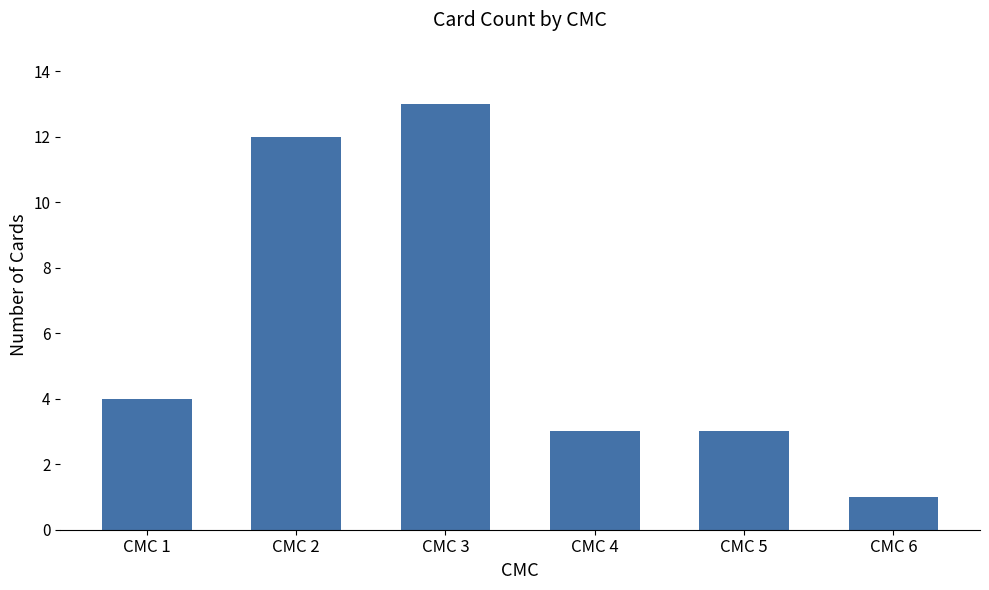

Does the chart contain any negative values?

No